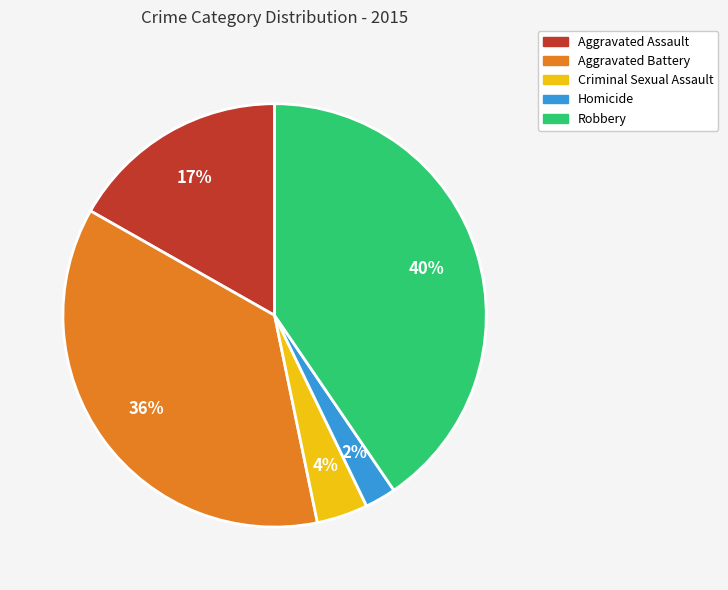

To the nearest percent, what is the difference between the largest and smallest slice percentages?

38%